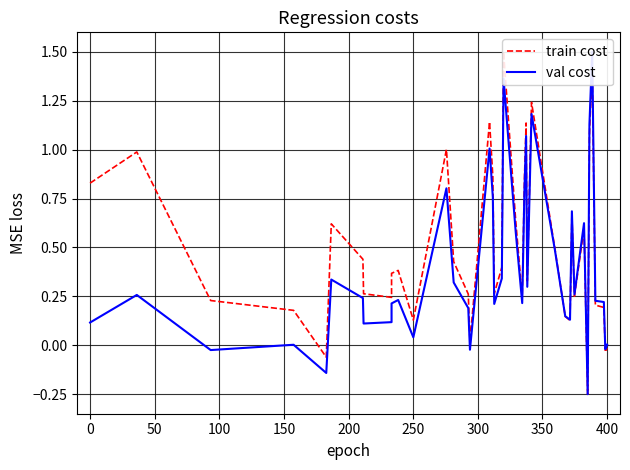

Does the chart have visible grid lines?

Yes